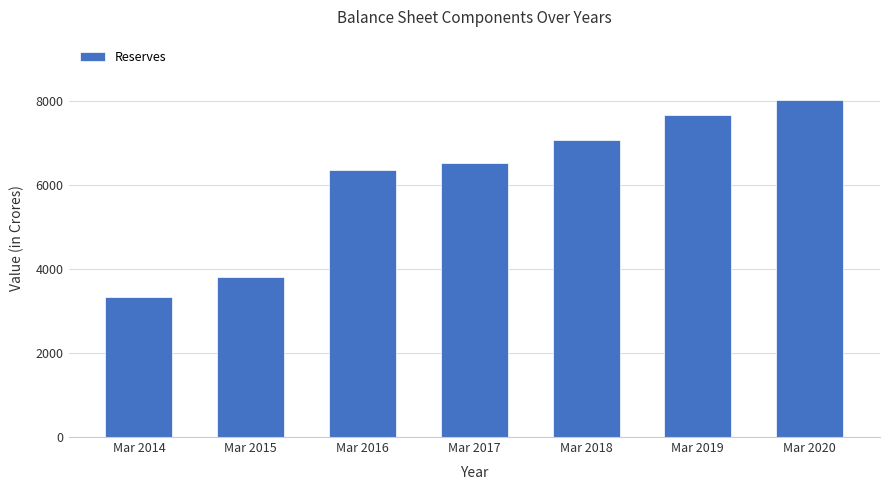

Which has a higher value, Mar 2018 or Mar 2017?

Mar 2018